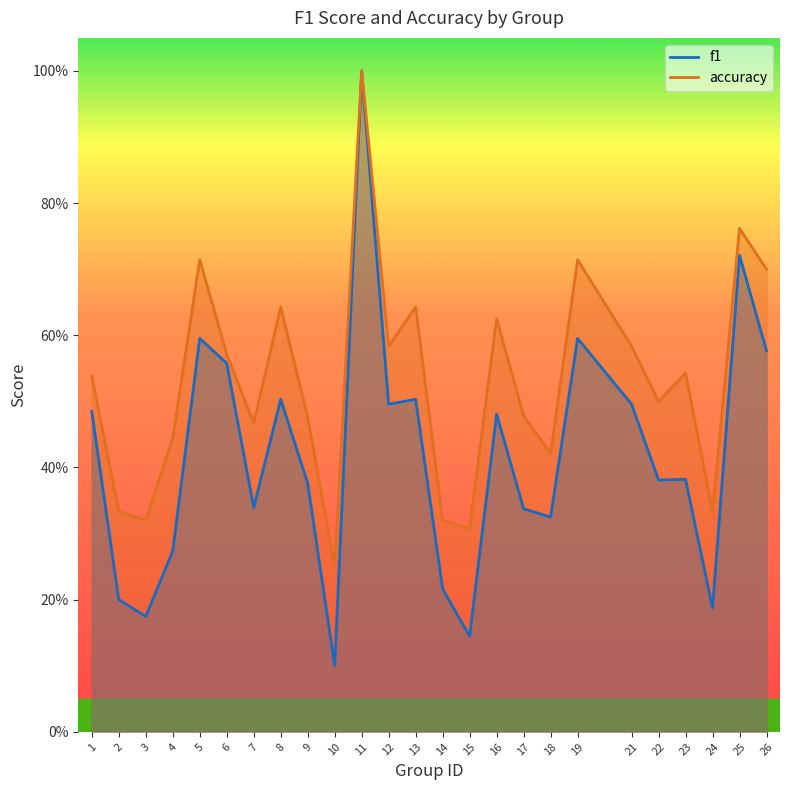

Reading left to right, list all the values displayed in this chart.

f1: 0.5	0.2	0.2	0.3	0.6	0.6	0.3	0.5	0.4	0.1	1.0	0.5	0.5	0.2	0.1	0.5	0.3	0.3	0.6	0.5	0.4	0.4	0.2	0.7	0.6
accuracy: 0.5	0.3	0.3	0.4	0.7	0.6	0.5	0.6	0.5	0.2	1.0	0.6	0.6	0.3	0.3	0.6	0.5	0.4	0.7	0.6	0.5	0.5	0.3	0.8	0.7